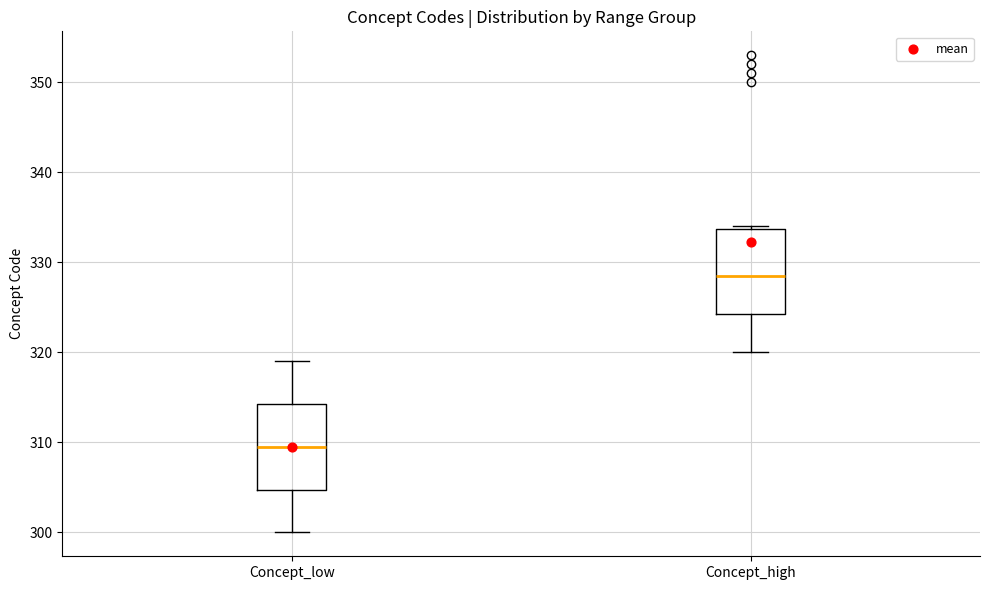

Reading left to right, read every box against the y-axis: the position of its median line, the range the box covers, and the ends of its whiskers. The values are not printed on the chart, so give them approximately, as read against the axis.

Concept_low: median 310, box 305 to 314, whiskers 300 to 319
Concept_high: median 329, box 324 to 334, whiskers 320 to 334